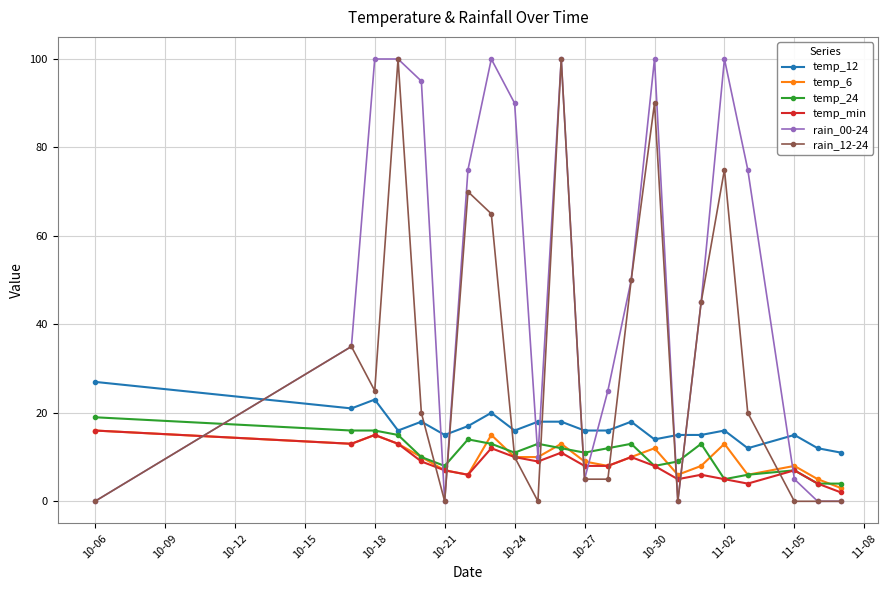

Which series has the largest total across all categories?

rain_00-24